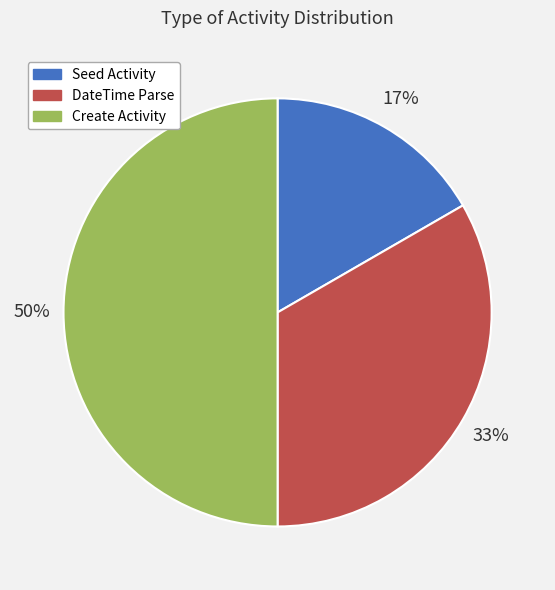

To the nearest percent, what is the combined percentage of DateTime Parse and Seed Activity?

50%